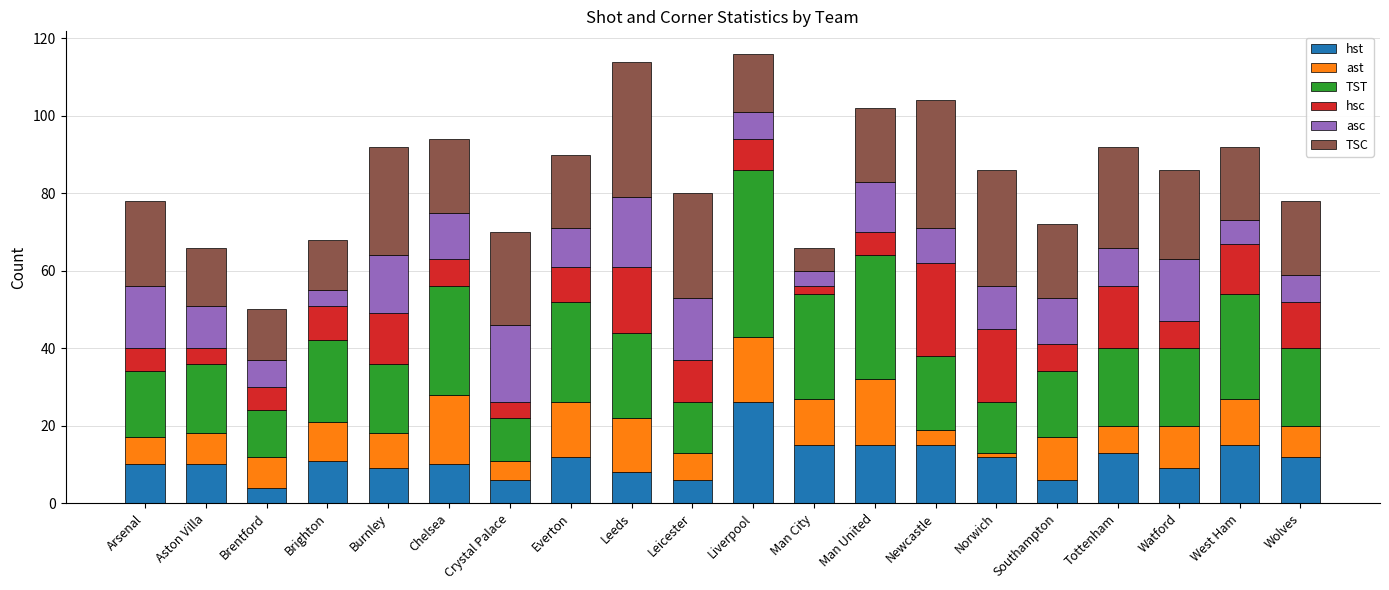

What is the maximum value for hst?

26